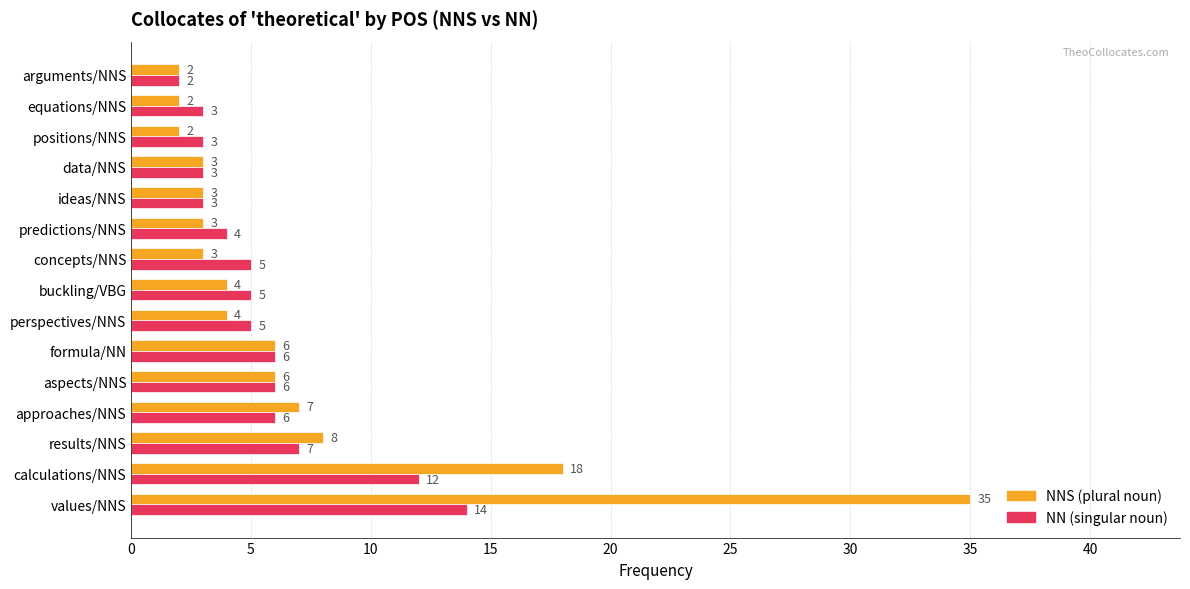

What is the greatest value displayed?

35